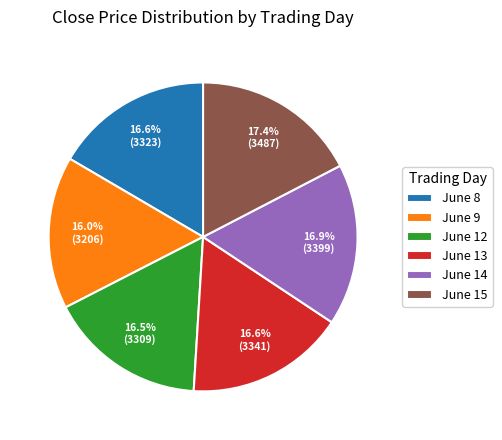

Which slice is the smallest?

June 9